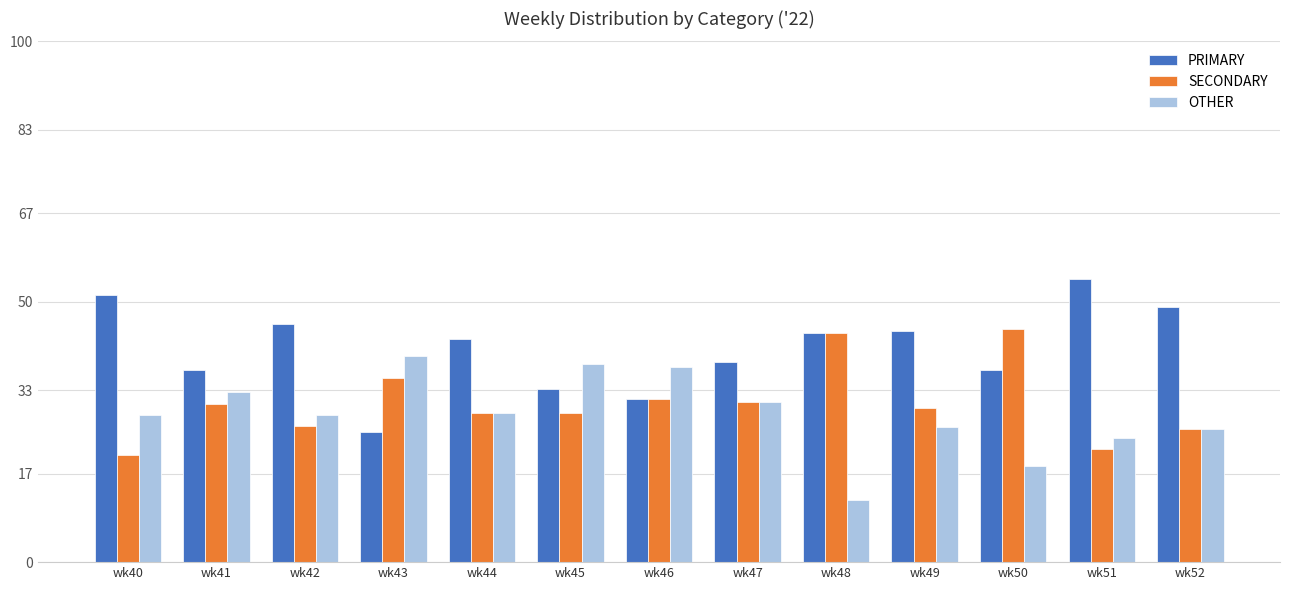

Rank the series by their average value, from highest to lowest.

PRIMARY, SECONDARY, OTHER